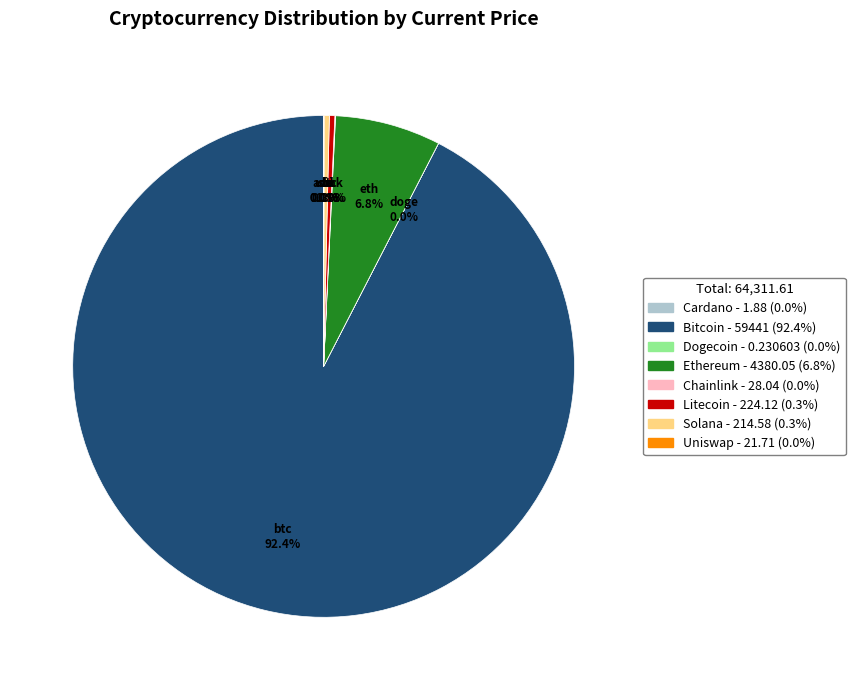

Approximately how many times larger is the value at btc compared to eth?

13.6